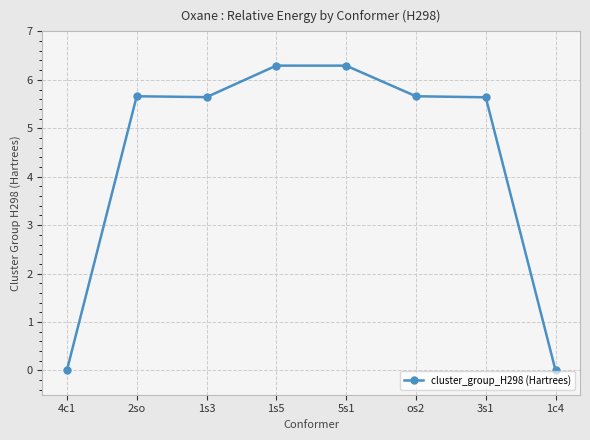

Does the chart display data point markers on the line(s)?

Yes